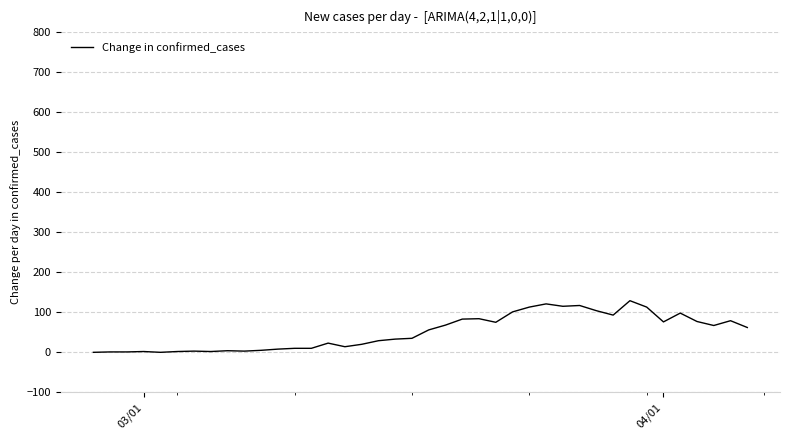

What is the difference between the maximum and minimum values?

129